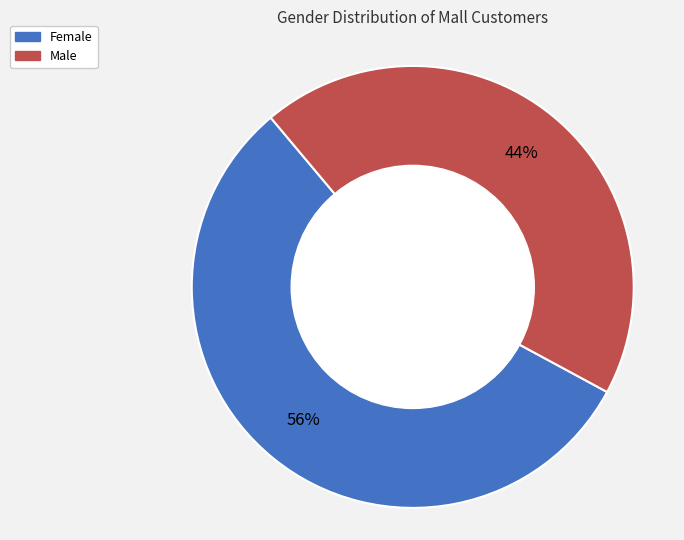

To the nearest percent, what portion does Female represent?

56%